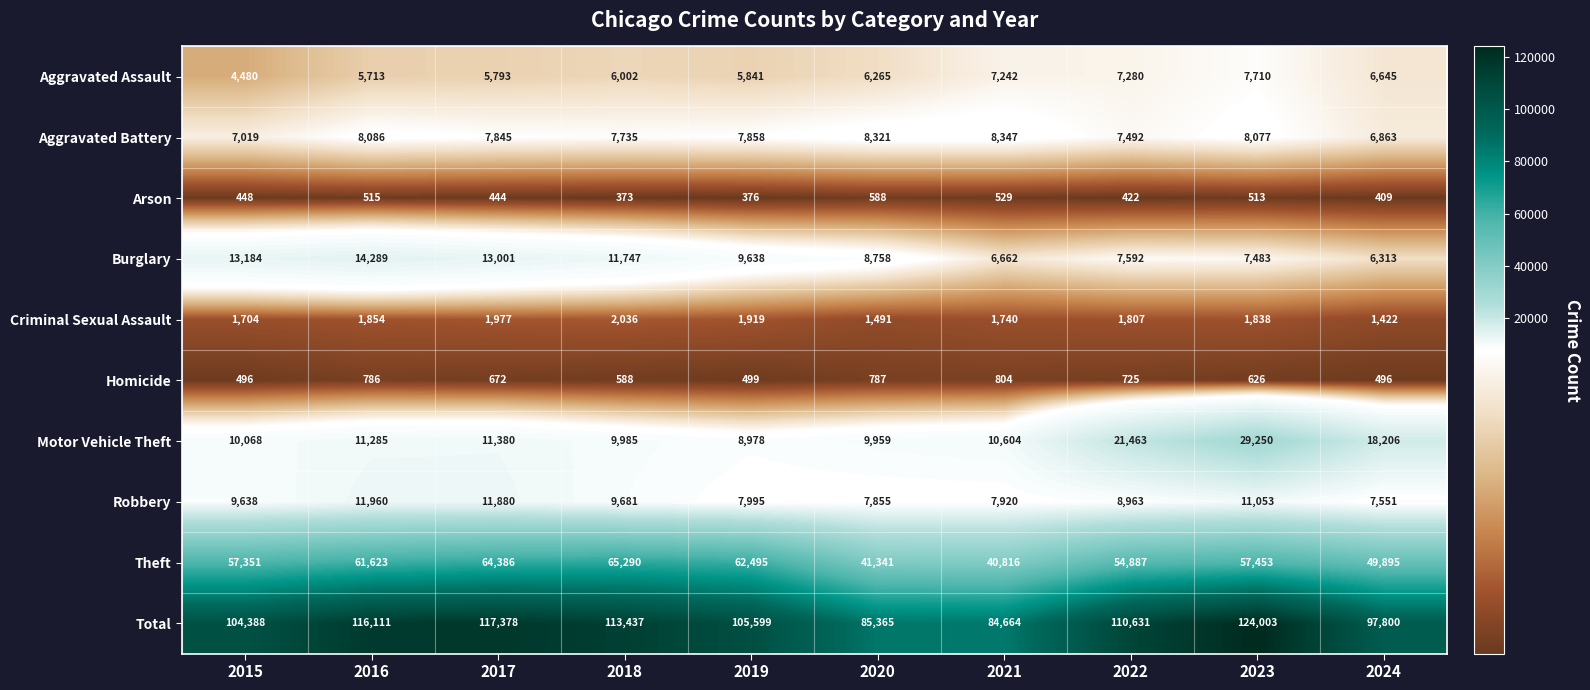

Which label corresponds to the smallest value in the chart?

2018